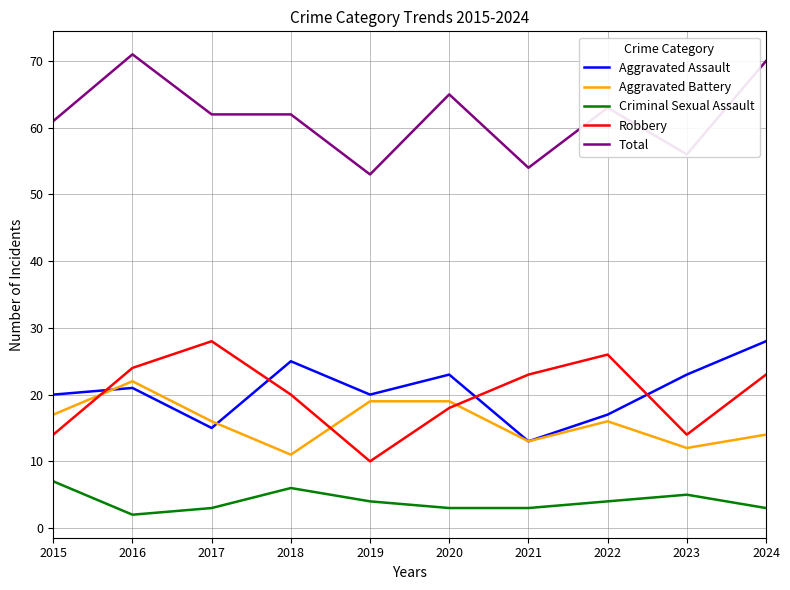

How many intersections are there between Robbery and Aggravated Battery?

3